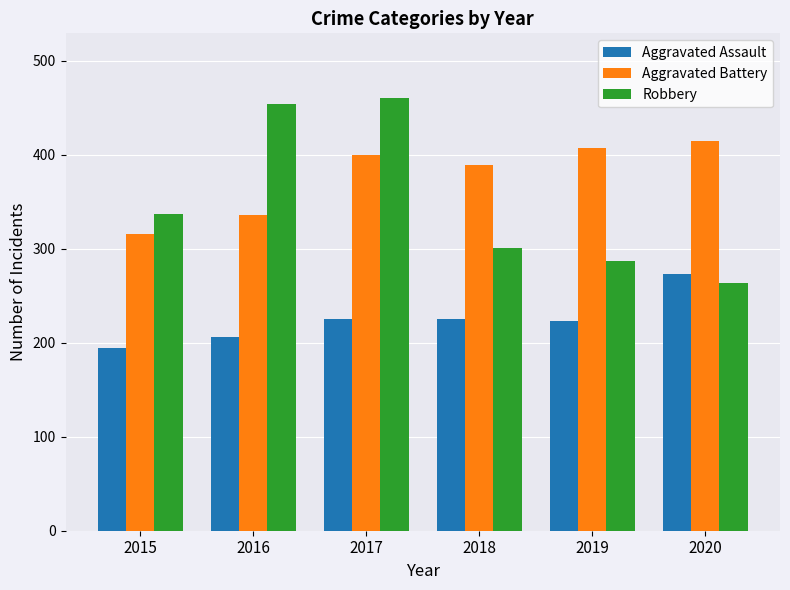

What is the value of the Aggravated Battery bar at the 1st from the left?

316